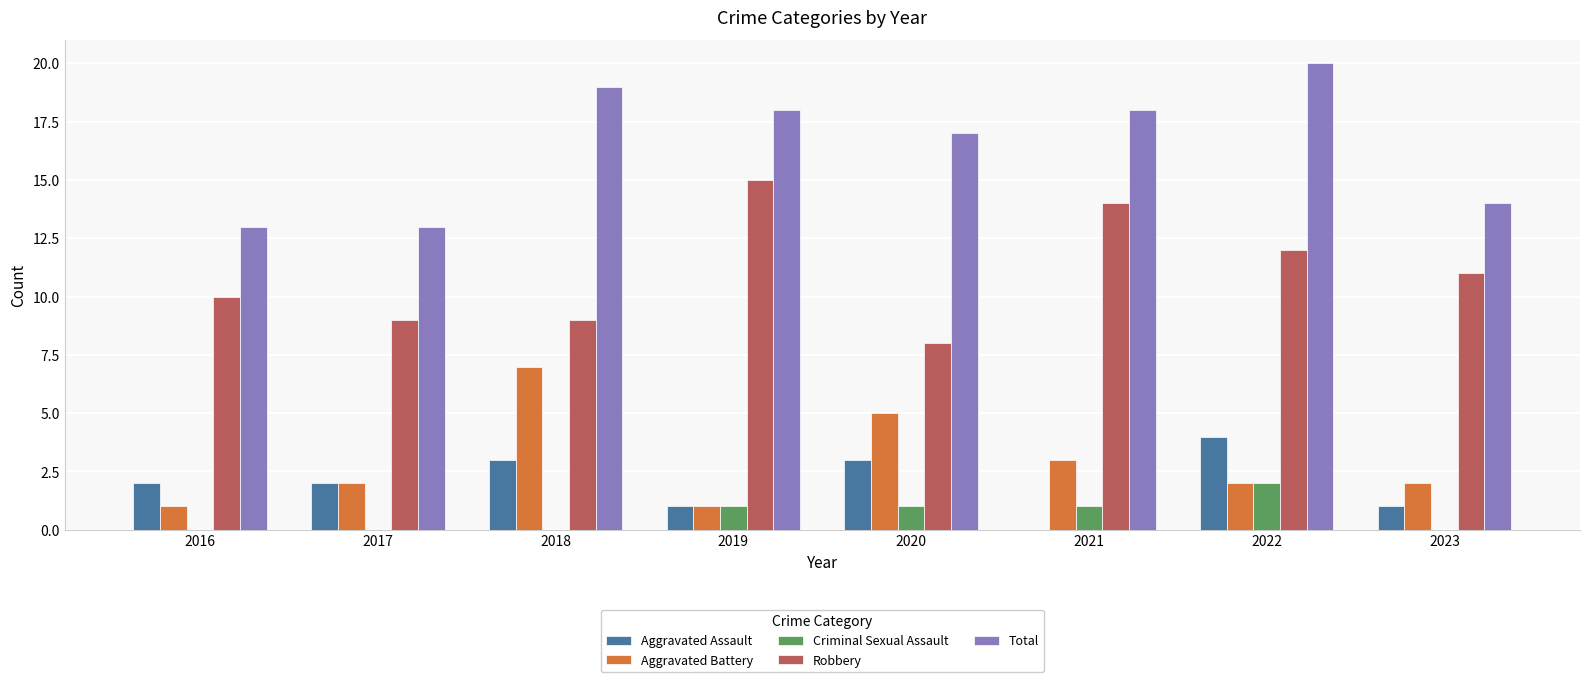

Reading right to left, extract all data points from this chart.

Aggravated Assault: 2023=1	2022=4	2021=0	2020=3	2019=1	2018=3	2017=2	2016=2
Aggravated Battery: 2023=2	2022=2	2021=3	2020=5	2019=1	2018=7	2017=2	2016=1
Criminal Sexual Assault: 2023=0	2022=2	2021=1	2020=1	2019=1	2018=0	2017=0	2016=0
Robbery: 2023=11	2022=12	2021=14	2020=8	2019=15	2018=9	2017=9	2016=10
Total: 2023=14	2022=20	2021=18	2020=17	2019=18	2018=19	2017=13	2016=13